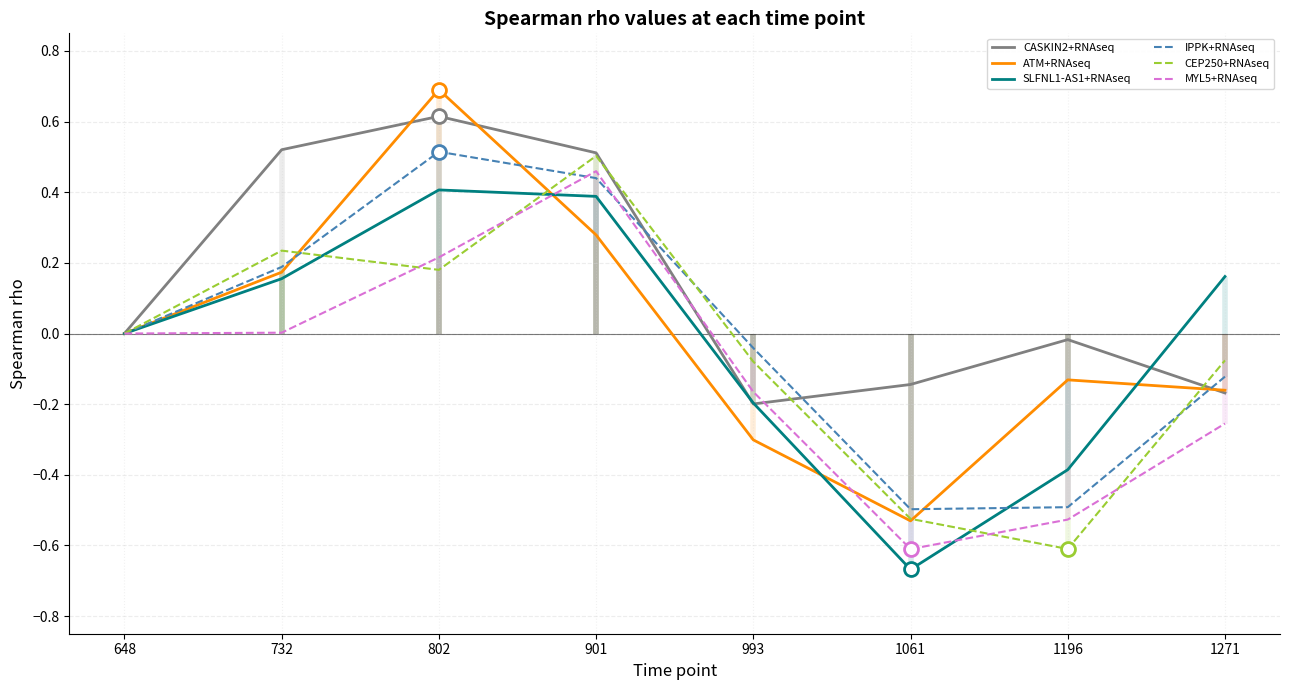

Where does the CASKIN2+RNAseq series first go above 0?

732